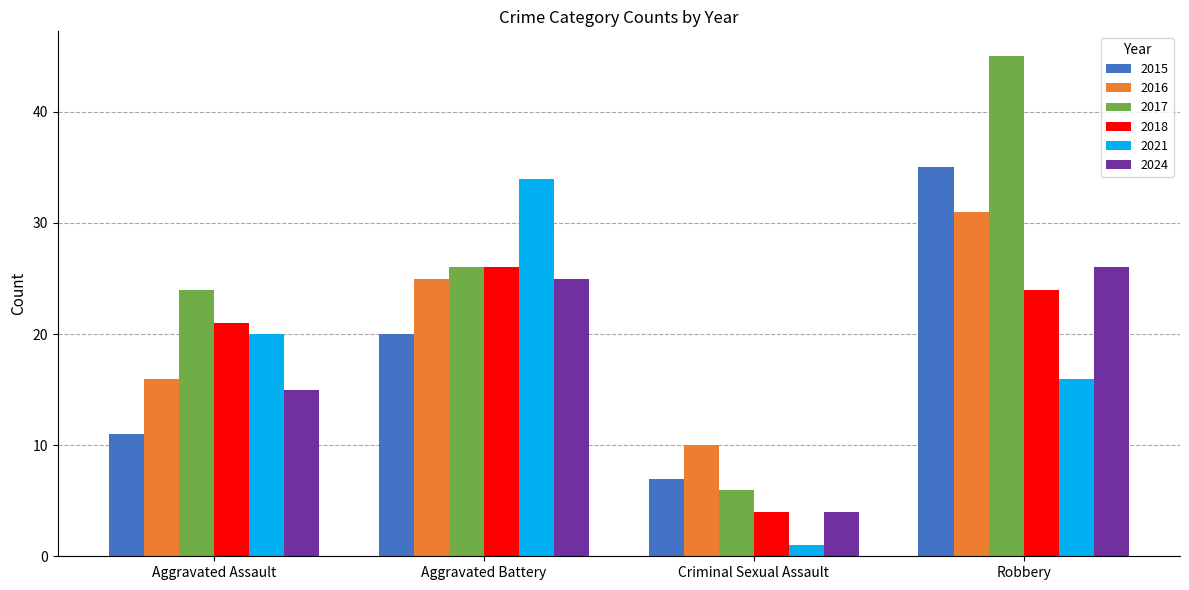

Which series has the largest total across all categories?

2017